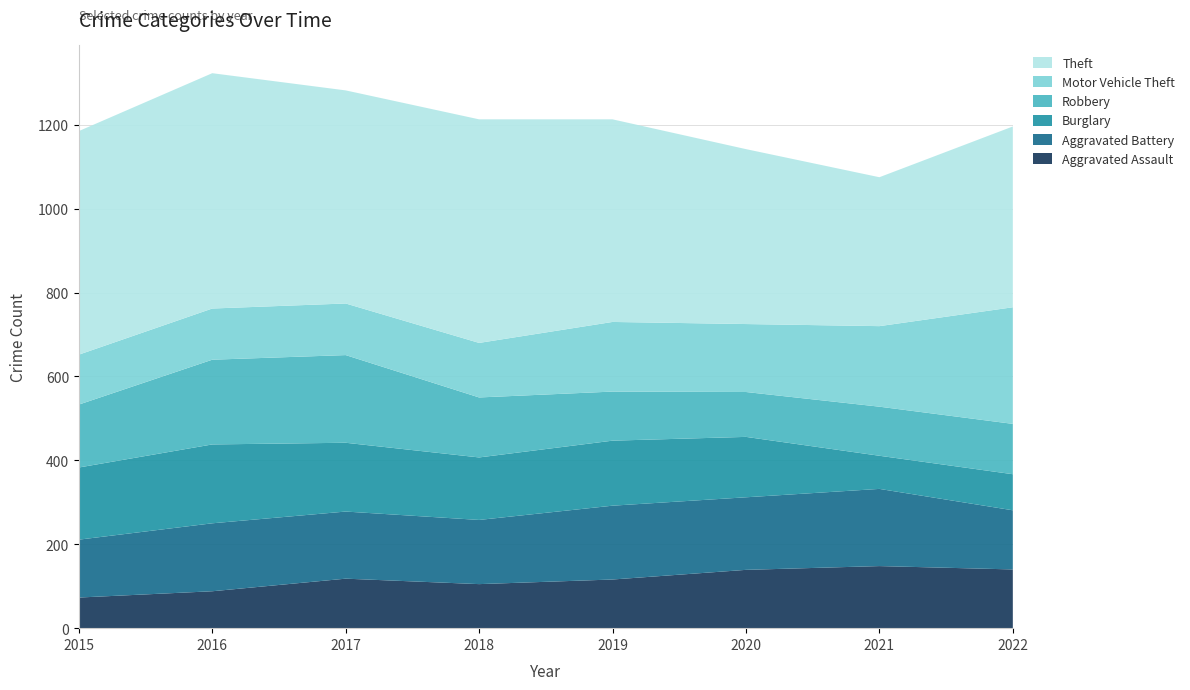

Reading left to right, list all the values displayed in this chart.

Aggravated Assault: 2015=73	2016=88	2017=118	2018=105	2019=116	2020=139	2021=148	2022=140
Aggravated Battery: 2015=138	2016=162	2017=160	2018=153	2019=176	2020=173	2021=184	2022=141
Burglary: 2015=172	2016=188	2017=164	2018=149	2019=155	2020=144	2021=79	2022=86
Robbery: 2015=150	2016=202	2017=209	2018=143	2019=117	2020=107	2021=117	2022=120
Motor Vehicle Theft: 2015=119	2016=122	2017=123	2018=130	2019=166	2020=162	2021=192	2022=278
Theft: 2015=533	2016=561	2017=508	2018=533	2019=483	2020=417	2021=355	2022=431